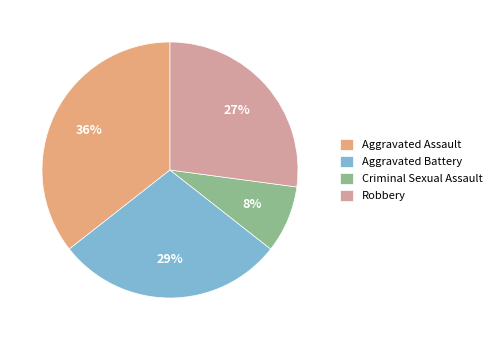

To the nearest percent, what is the average slice percentage?

25%